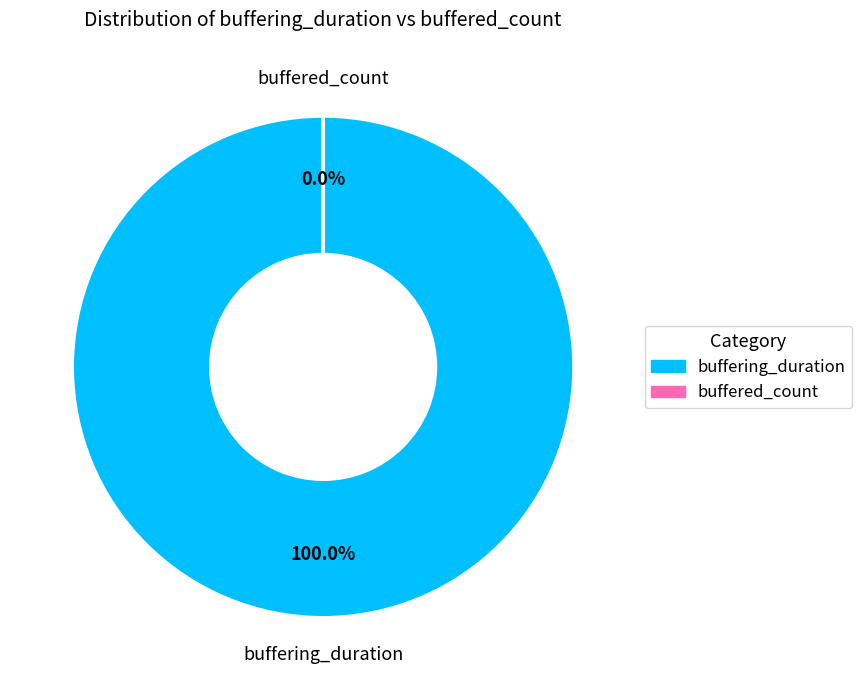

Combined, do buffered_count and buffering_duration account for over 50%?

Yes